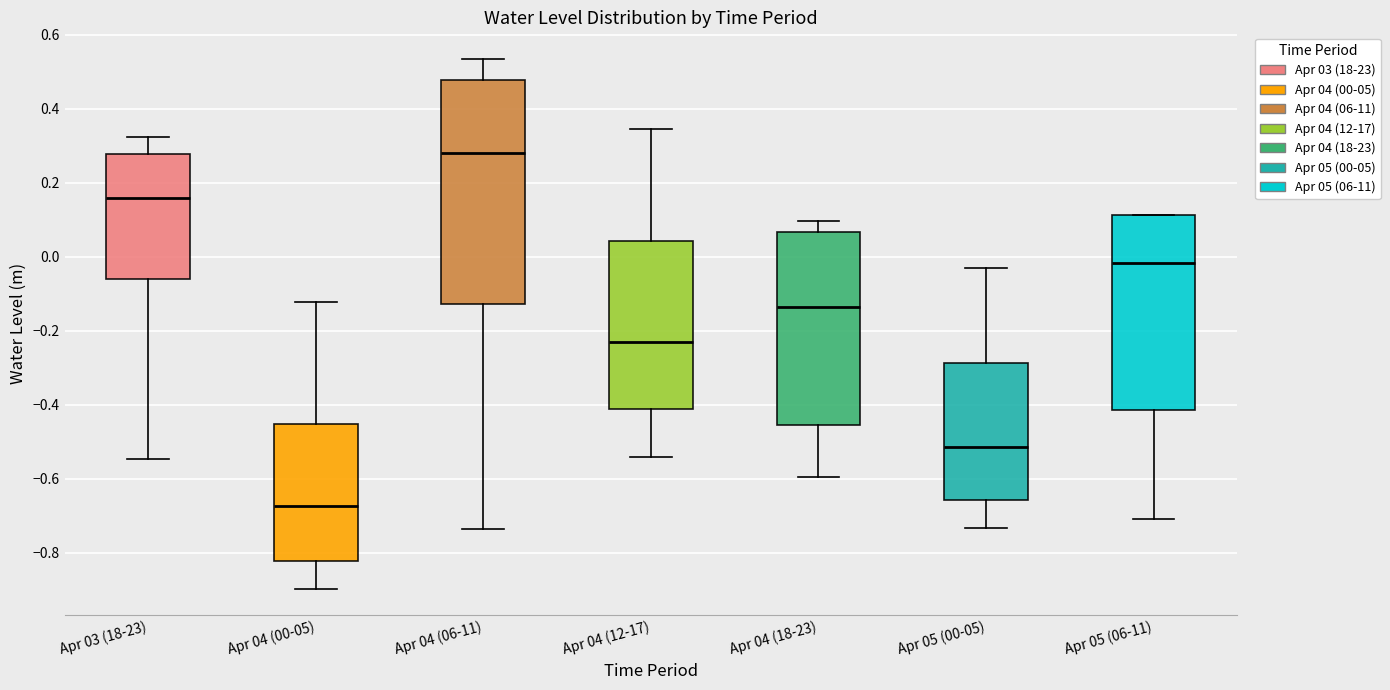

Reading left to right, transcribe this box plot: for each box, give where its median line is, the range the box spans, and where its two whiskers end, as read against the y-axis. The values are not printed on the chart, so give them approximately, as read against the axis.

Apr 03 (18-23): median 0.16, box -0.06 to 0.28, whiskers -0.54 to 0.32
Apr 04 (00-05): median -0.68, box -0.82 to -0.46, whiskers -0.90 to -0.12
Apr 04 (06-11): median 0.28, box -0.12 to 0.48, whiskers -0.74 to 0.54
Apr 04 (12-17): median -0.22, box -0.42 to 0.04, whiskers -0.54 to 0.34
Apr 04 (18-23): median -0.14, box -0.46 to 0.06, whiskers -0.60 to 0.10
Apr 05 (00-05): median -0.52, box -0.66 to -0.28, whiskers -0.74 to -0.04
Apr 05 (06-11): median -0.02, box -0.42 to 0.12, whiskers -0.70 to 0.12